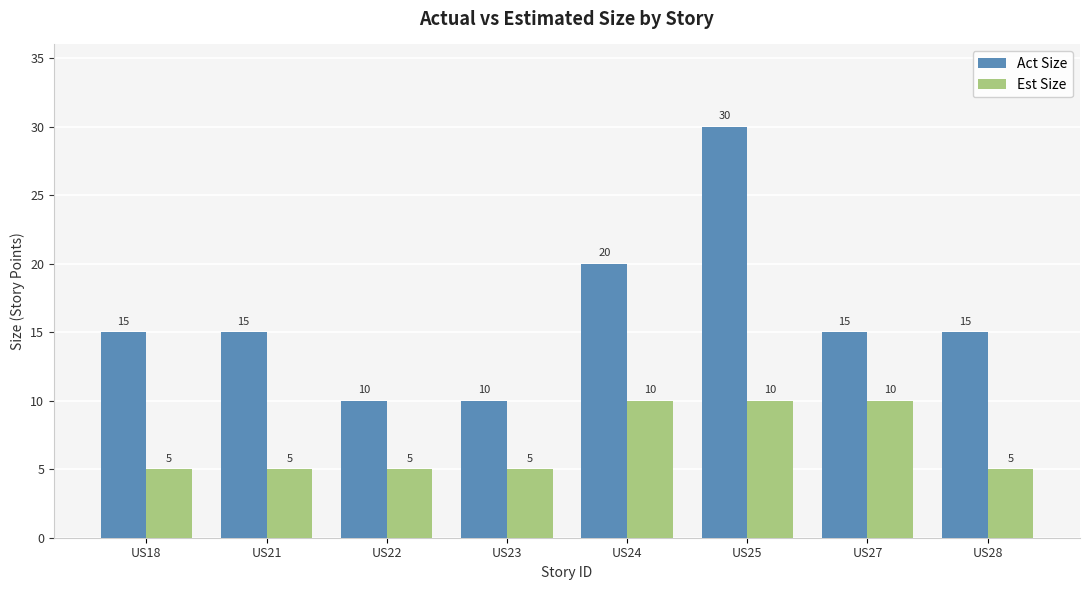

What is the minimum value for Est Size?

5